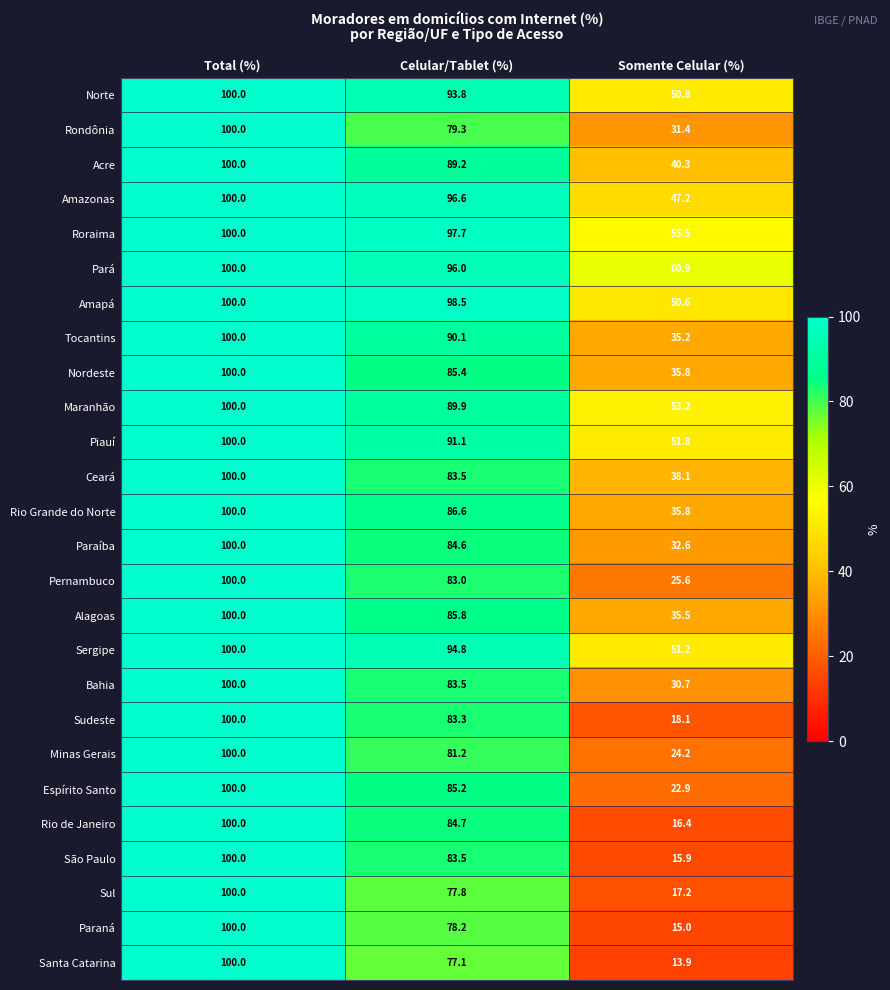

Which category has the highest value in the Sergipe series?

Total (%)